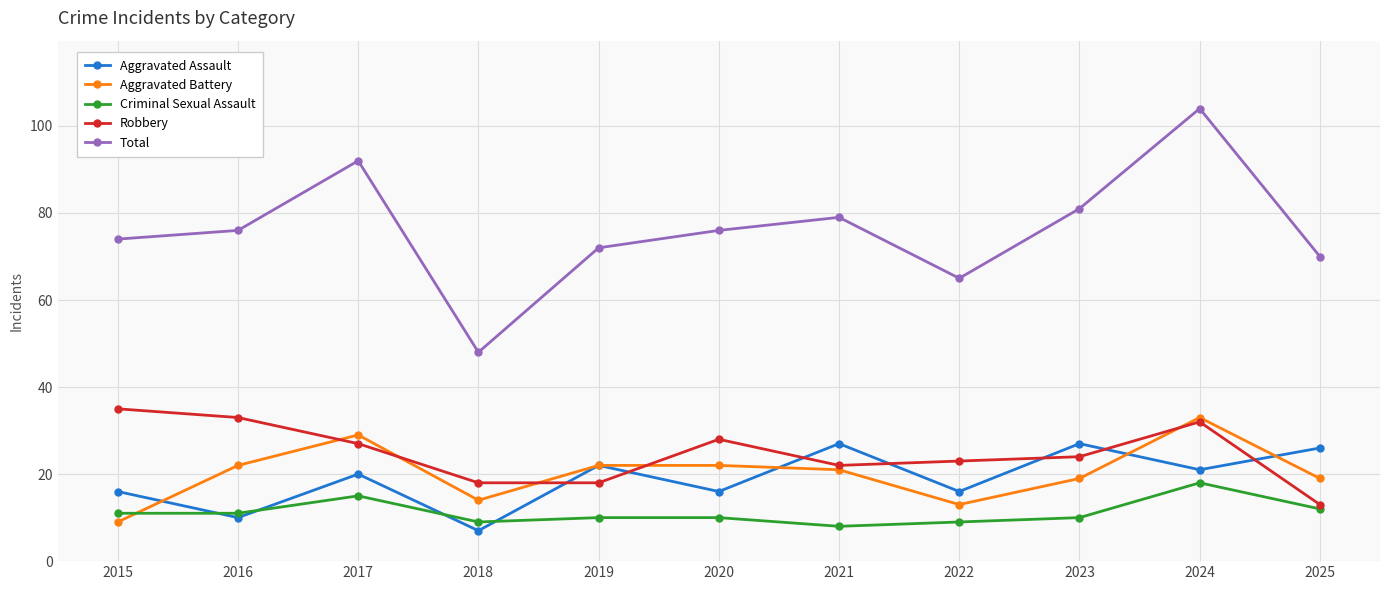

At which category is the sum across all series the highest?

2024